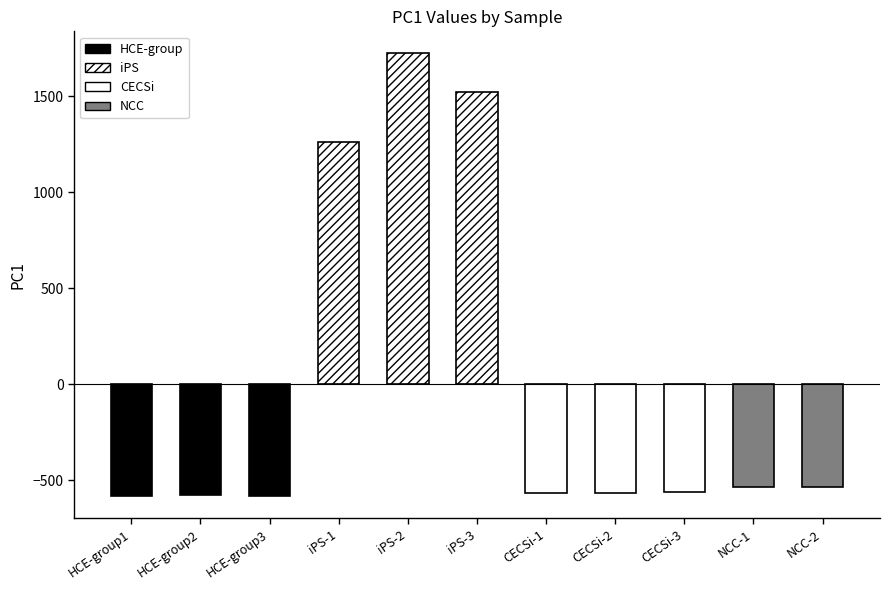

List the labels in order of value, smallest first.

HCE-group1, HCE-group3, HCE-group2, CECSi-1, CECSi-2, CECSi-3, NCC-1, NCC-2, iPS-1, iPS-3, iPS-2